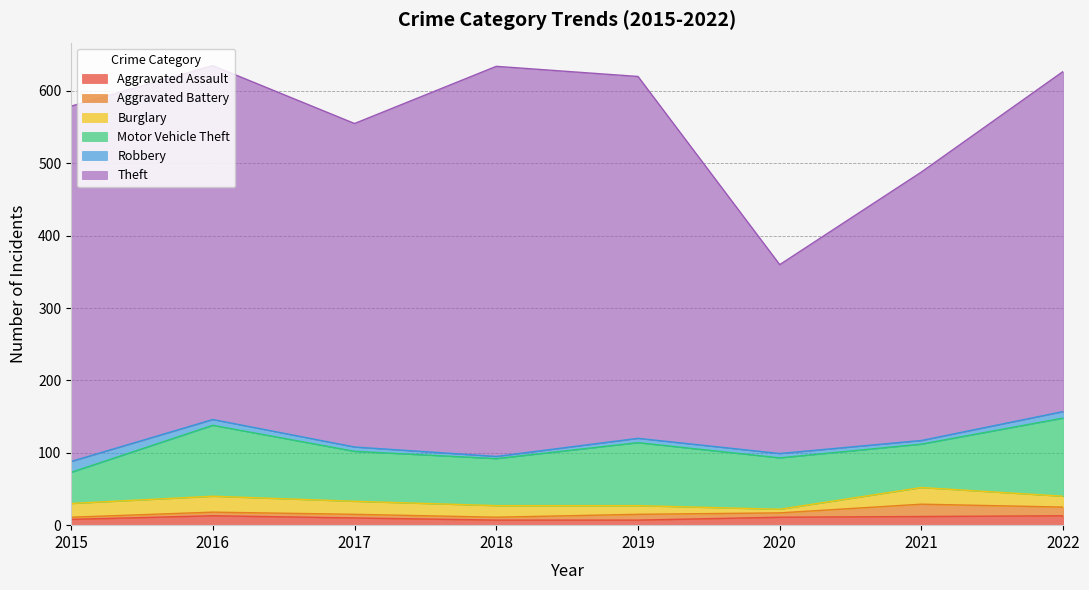

At which label is Aggravated Battery closest to 10?

2019